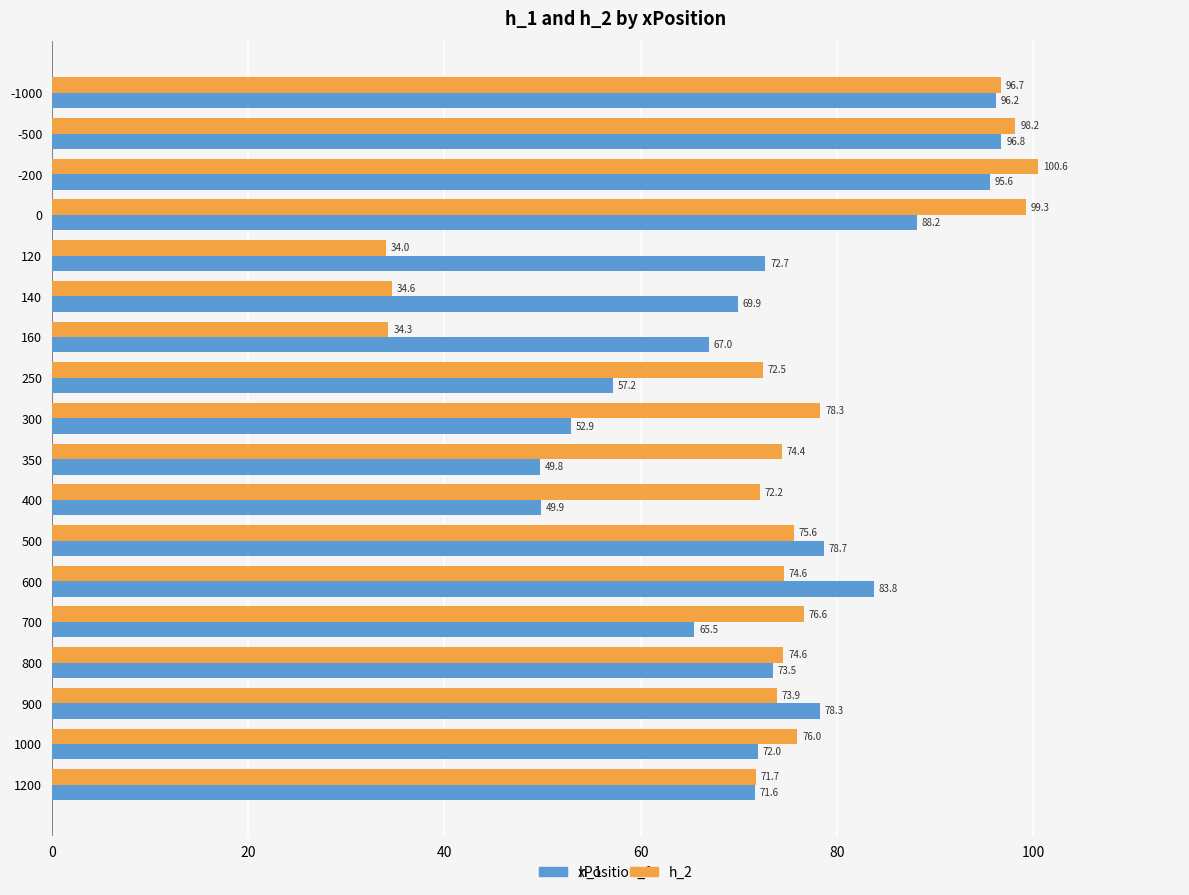

At which category is the sum across all series the highest?

-200